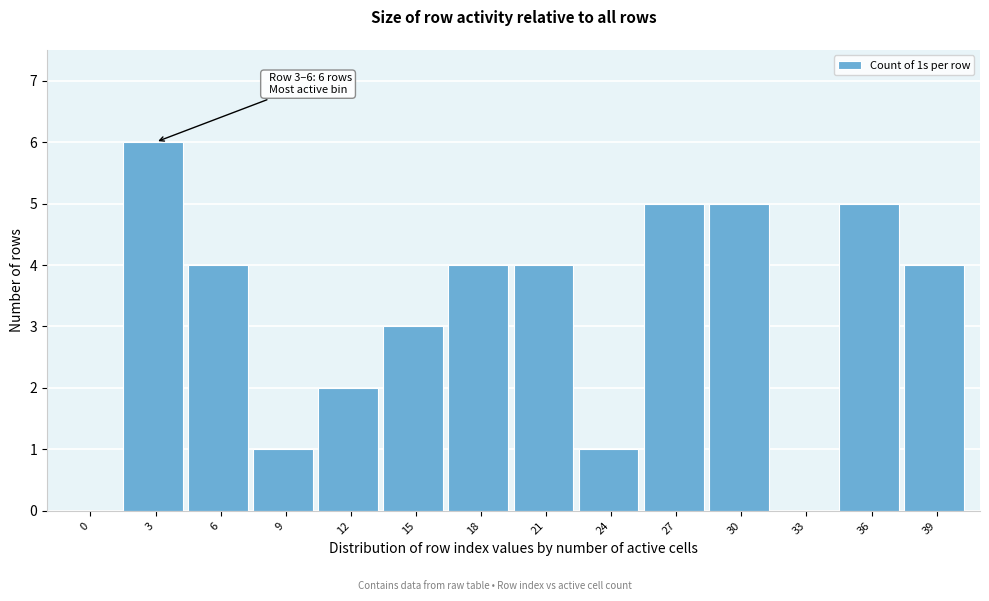

Reading left to right, extract all data points from this chart.

0=0	3=6	6=4	9=1	12=2	15=3	18=4	21=4	24=1	27=5	30=5	33=0	36=5	39=4